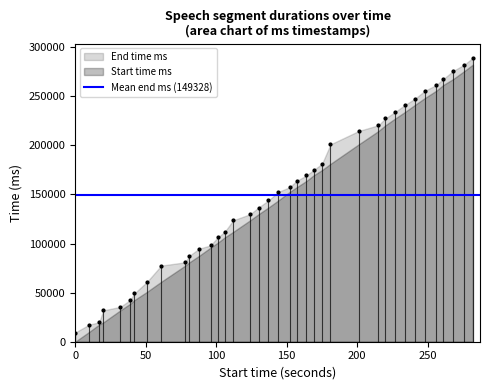

What is the range of X values (max minus min)?

282